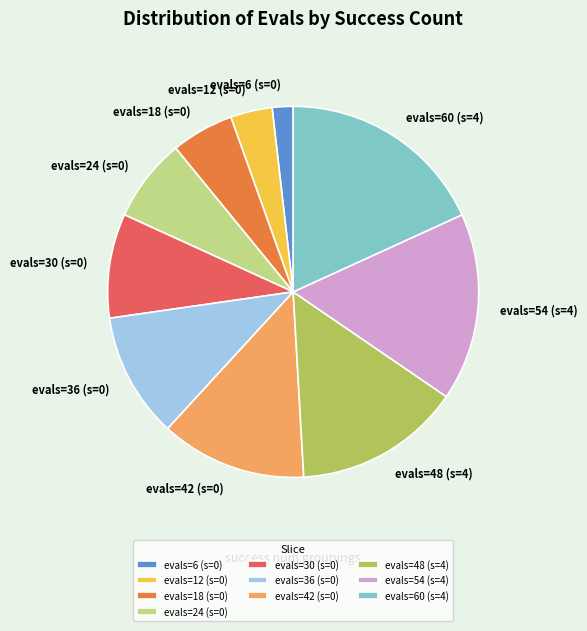

Which category has the smallest portion of the pie?

evals=6 (s=0)